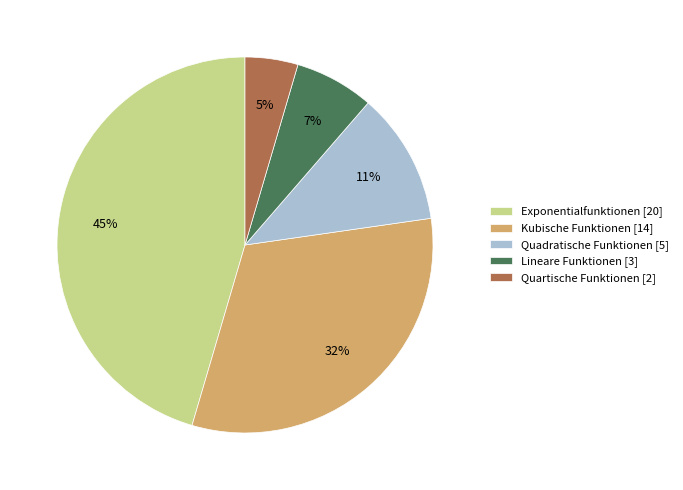

The Exponentialfunktionen [20] slice represents 45% of the pie. True or false?

True